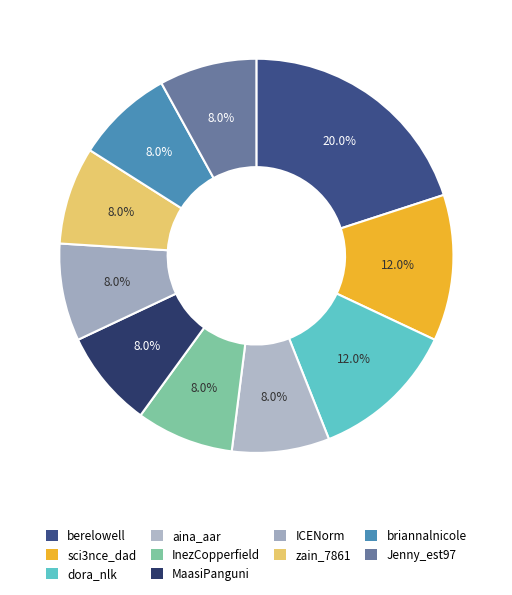

Which has a higher value, ICENorm or zain_7861?

ICENorm